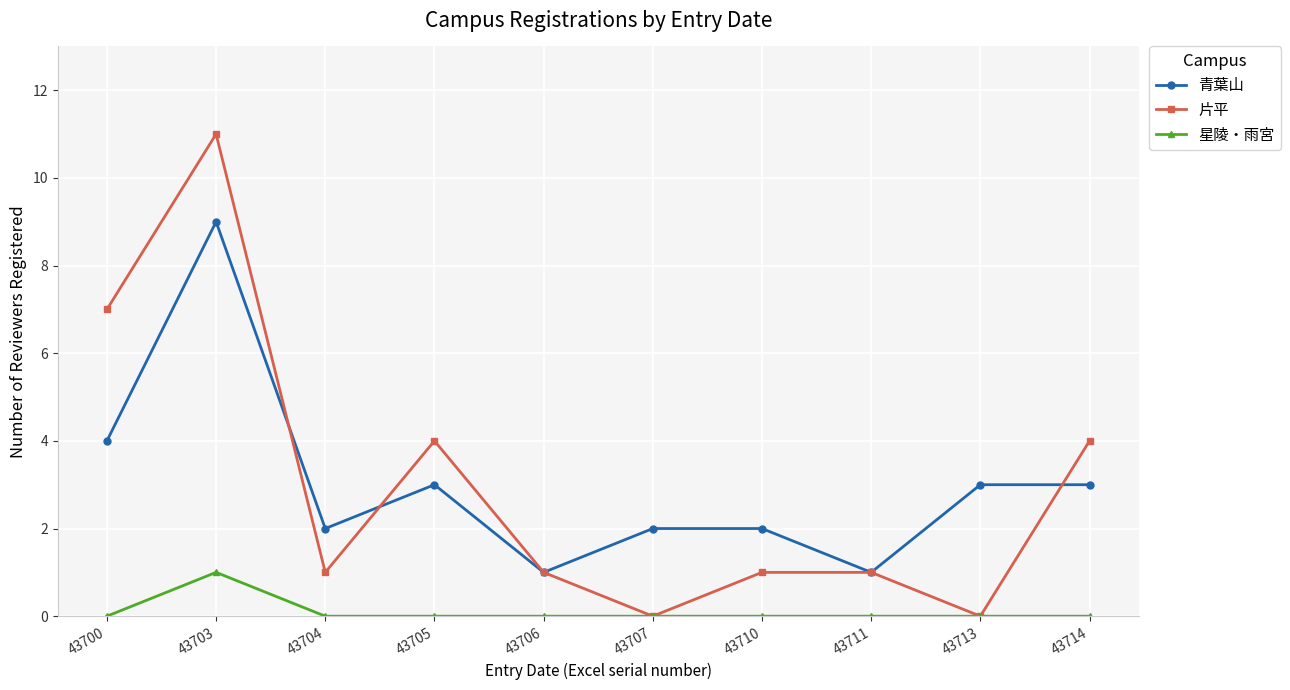

At which category is the sum across all series the highest?

43703